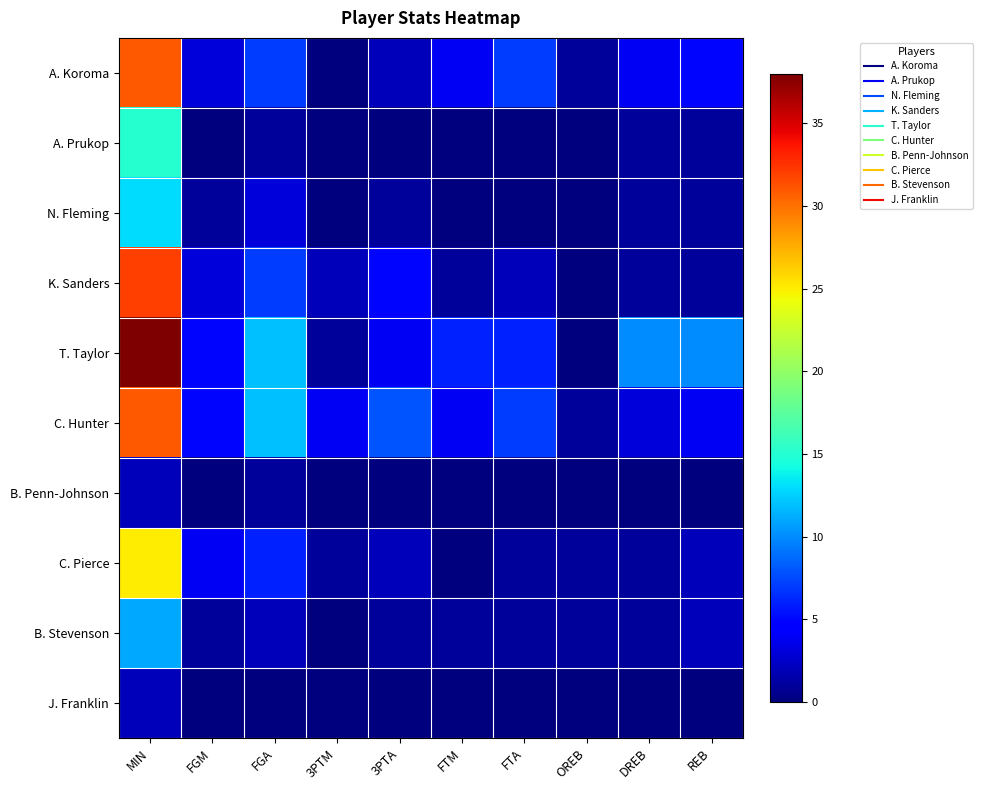

Between 3PTA and FGM, which is larger?

FGM